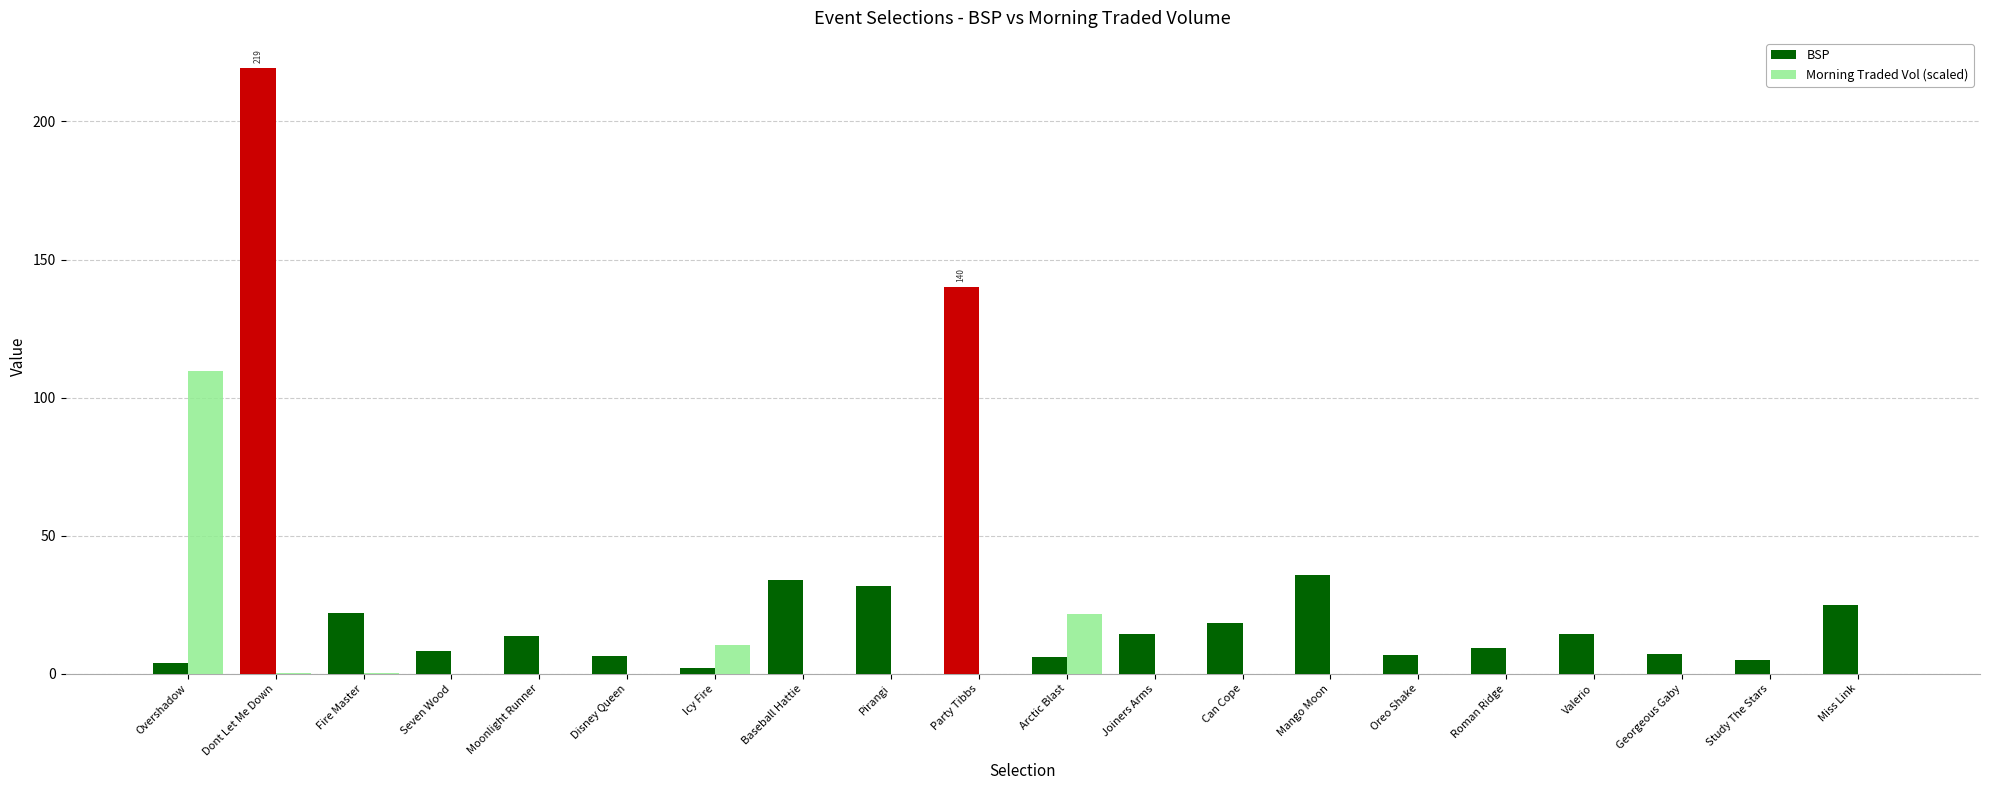

Is the value of Morning Traded Vol (scaled) at Fire Master greater than the value of BSP at Valerio?

No